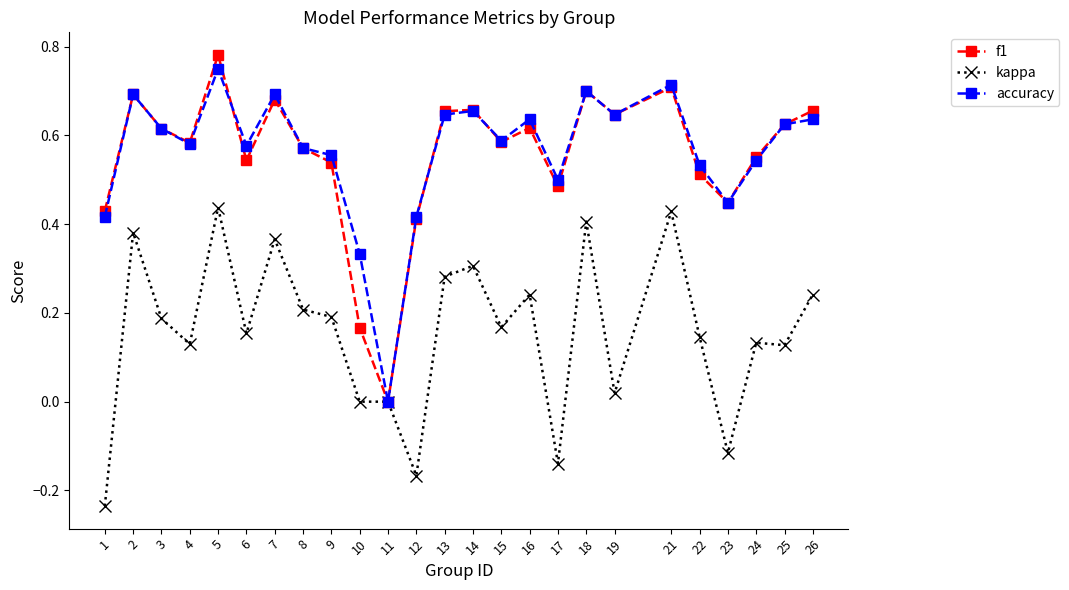

At which label does f1 reach its minimum?

11